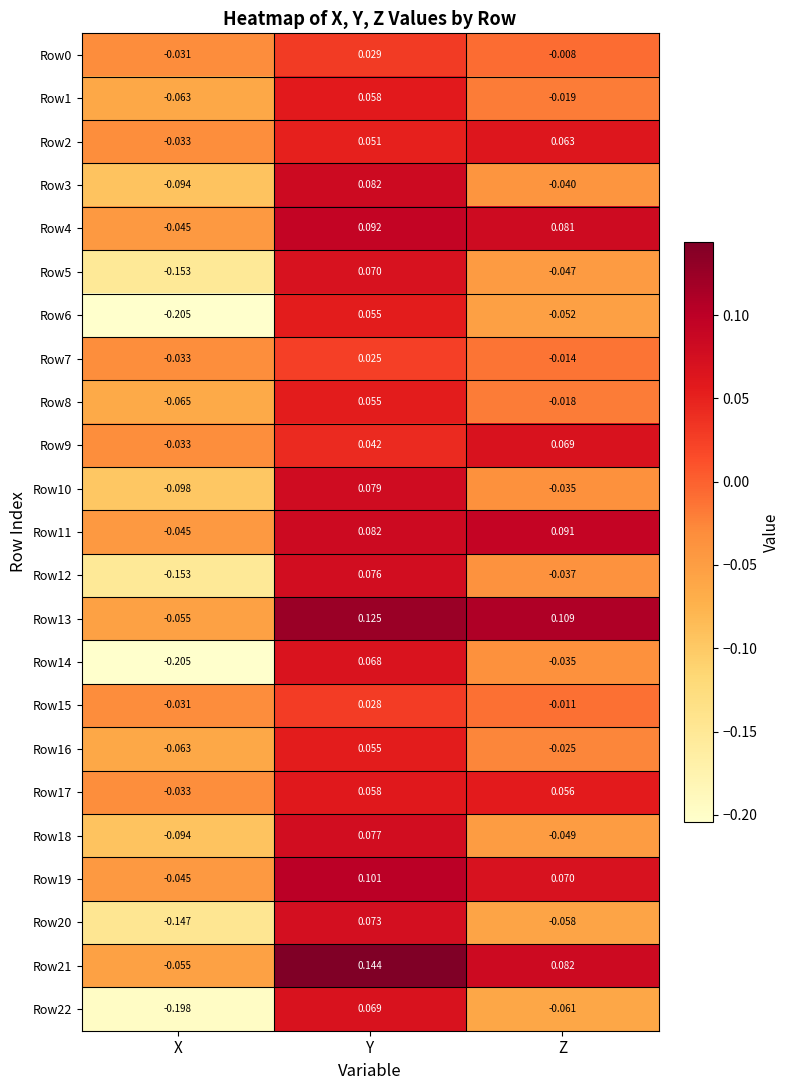

At which label does Row7 first exceed 0?

Y